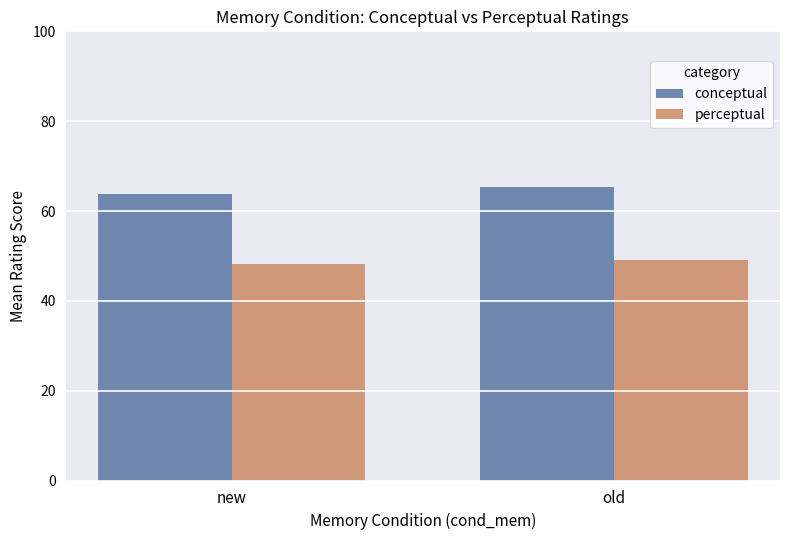

True or false: conceptual has a value of 63.8 at new.

True